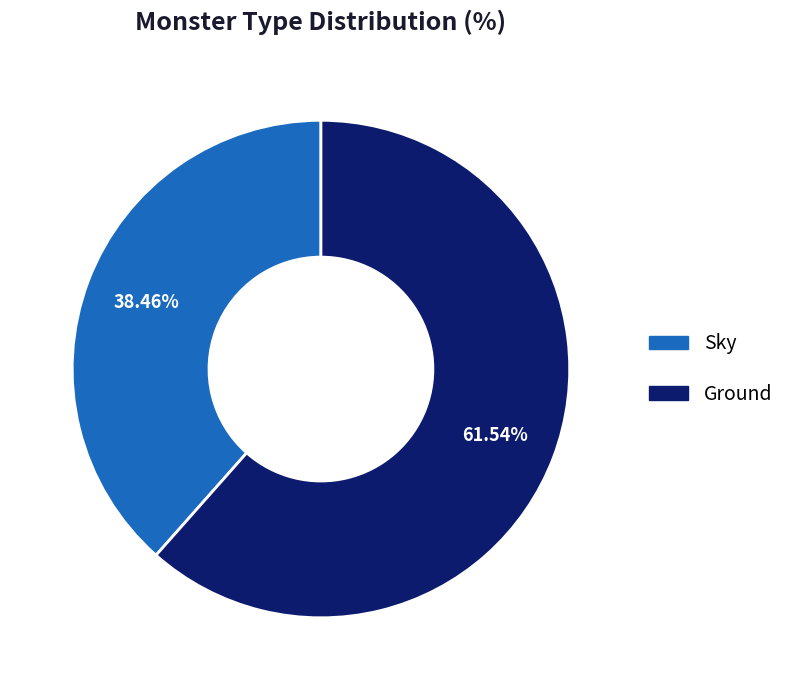

Which slice is the smallest?

Sky